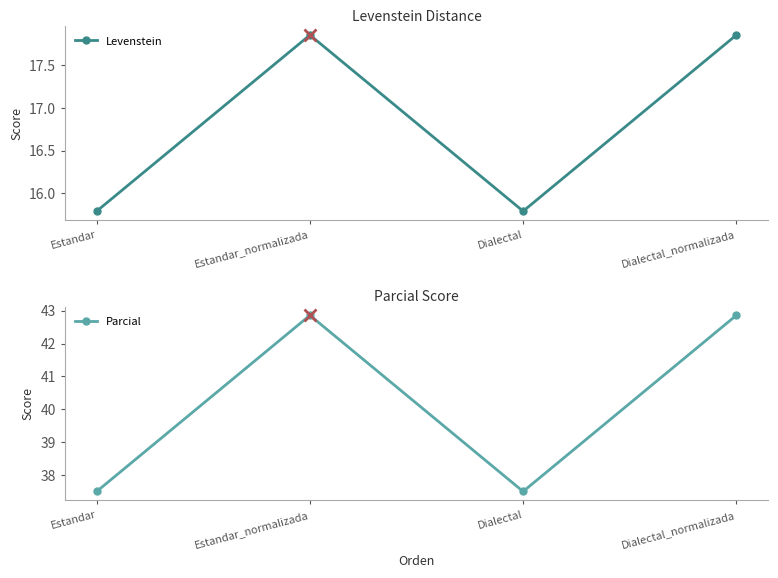

What is the difference between the maximum and minimum values in the Levenstein series?

2.1